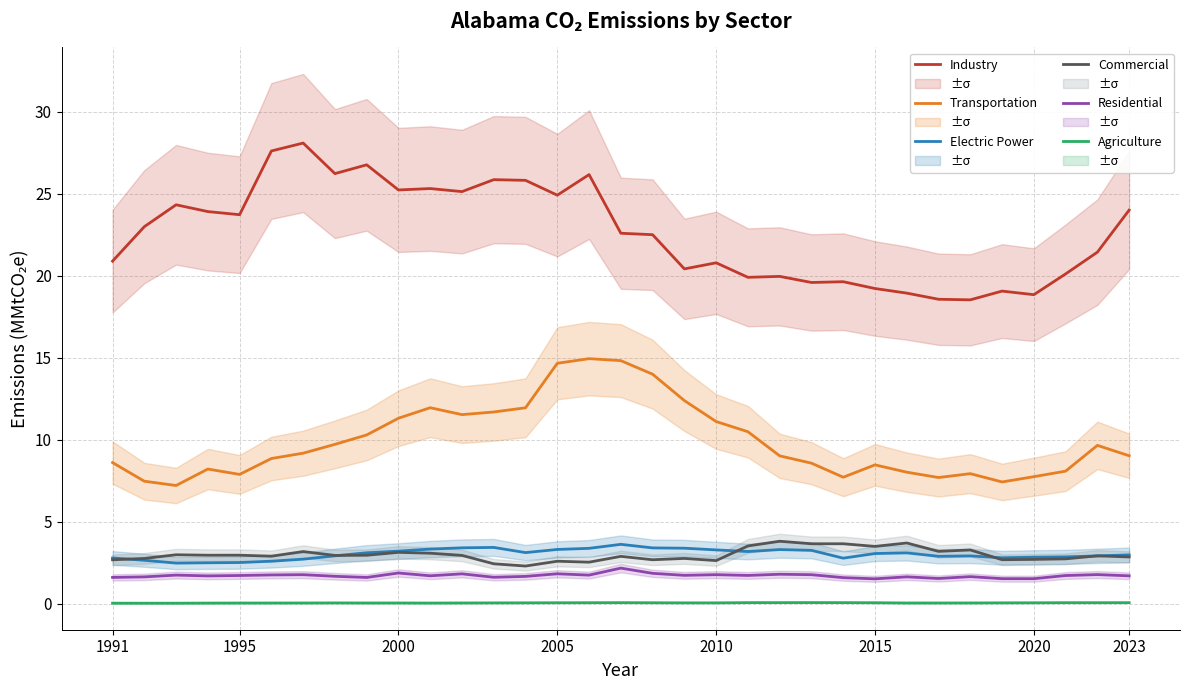

At how many categories does at least one series exceed 25?

10